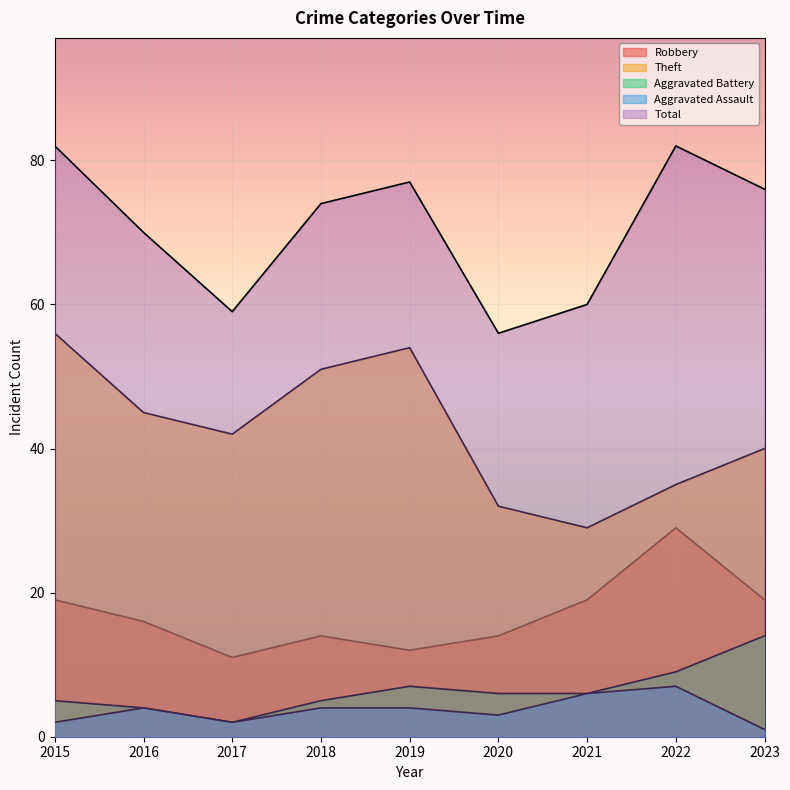

Where is the first local minimum for Aggravated Assault?

2017